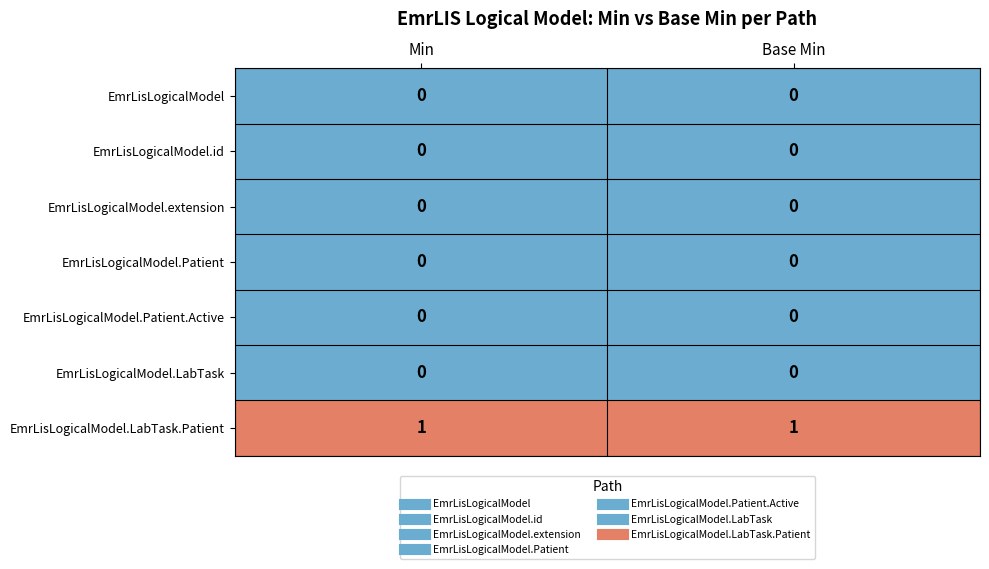

What is the total value across all series at Base Min?

1